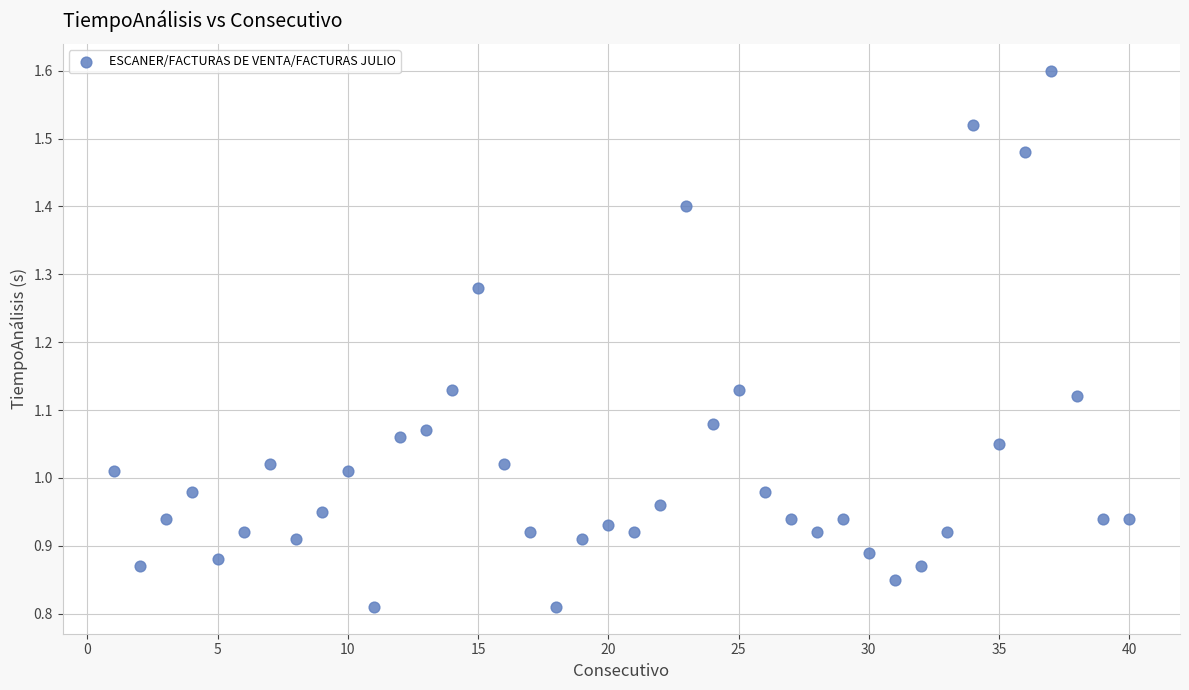

What is the range of X values (max minus min)?

39.0